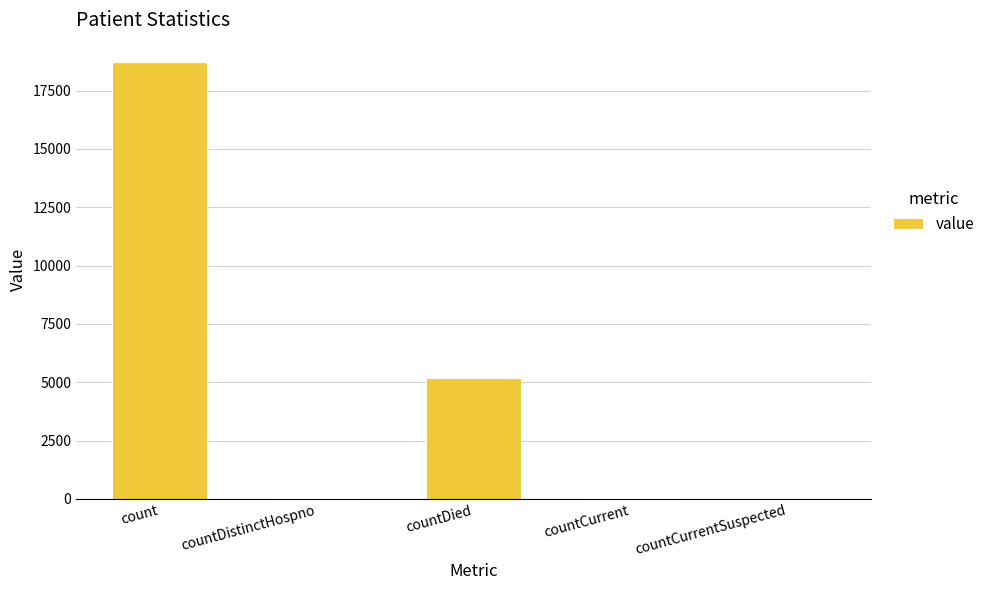

What is the greatest value displayed?

18735